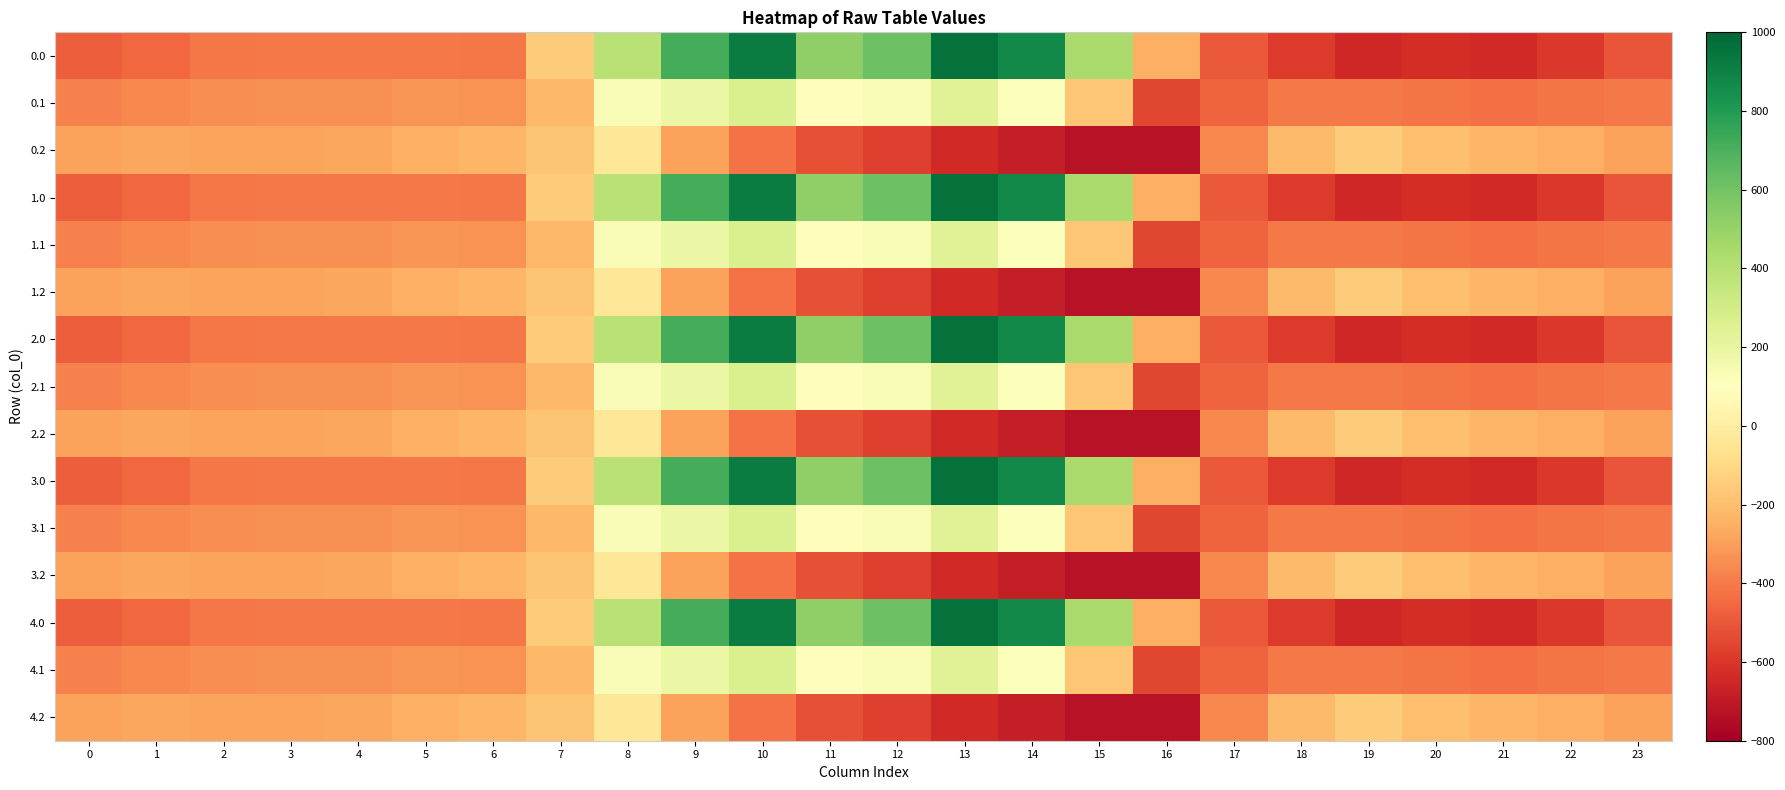

At how many categories does at least one series exceed 941?

1